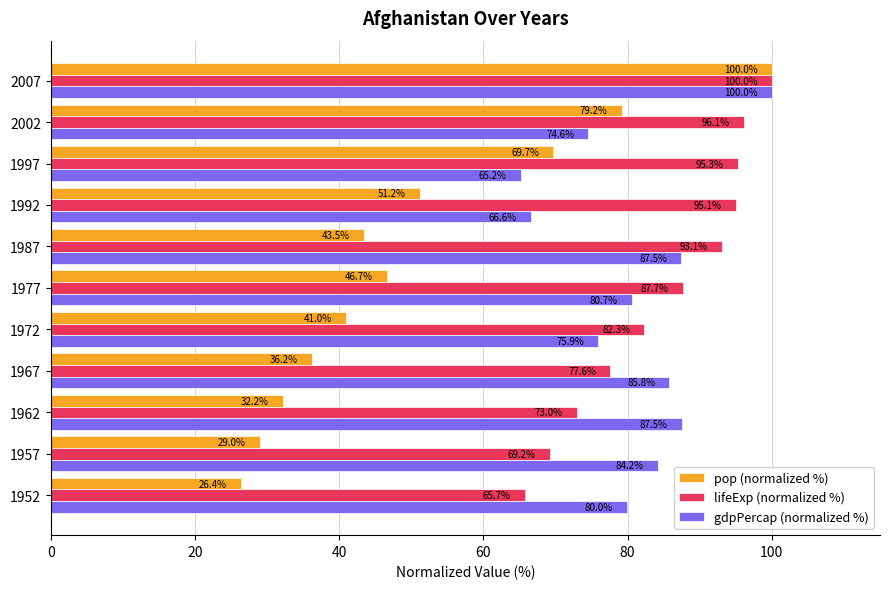

Which series has the widest spread of values?

pop (normalized %)